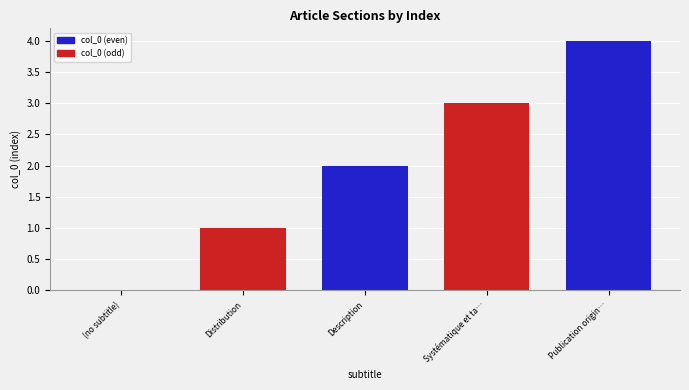

How many values are above zero?

4